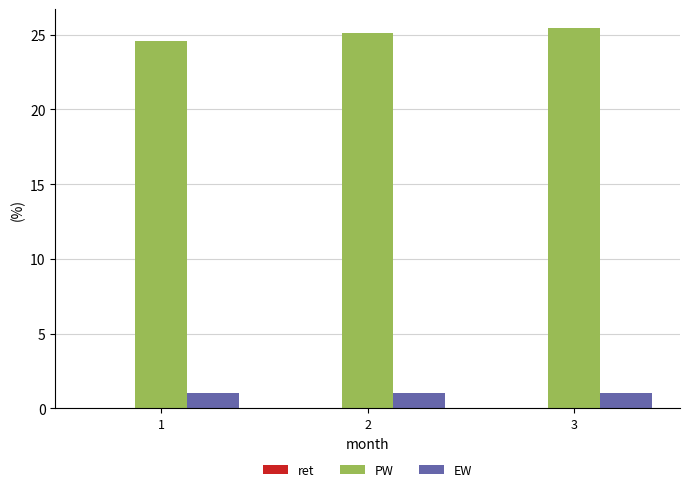

Which series has the largest total across all categories?

PW